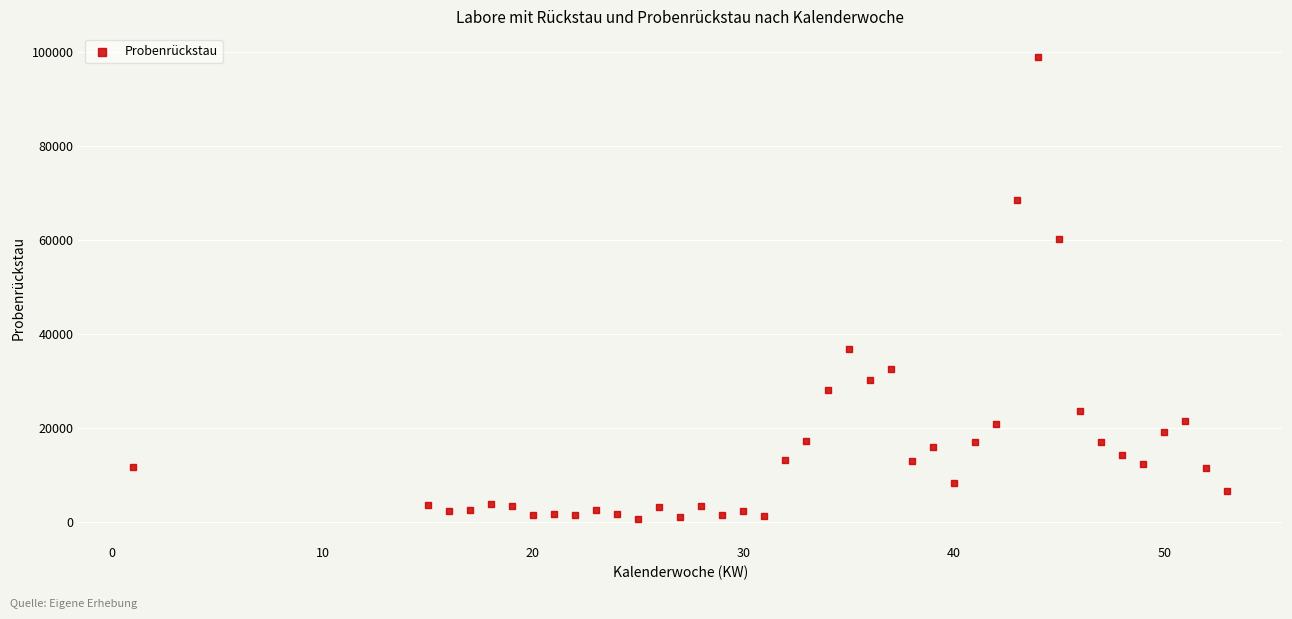

What is the range of X values (max minus min)?

52.0